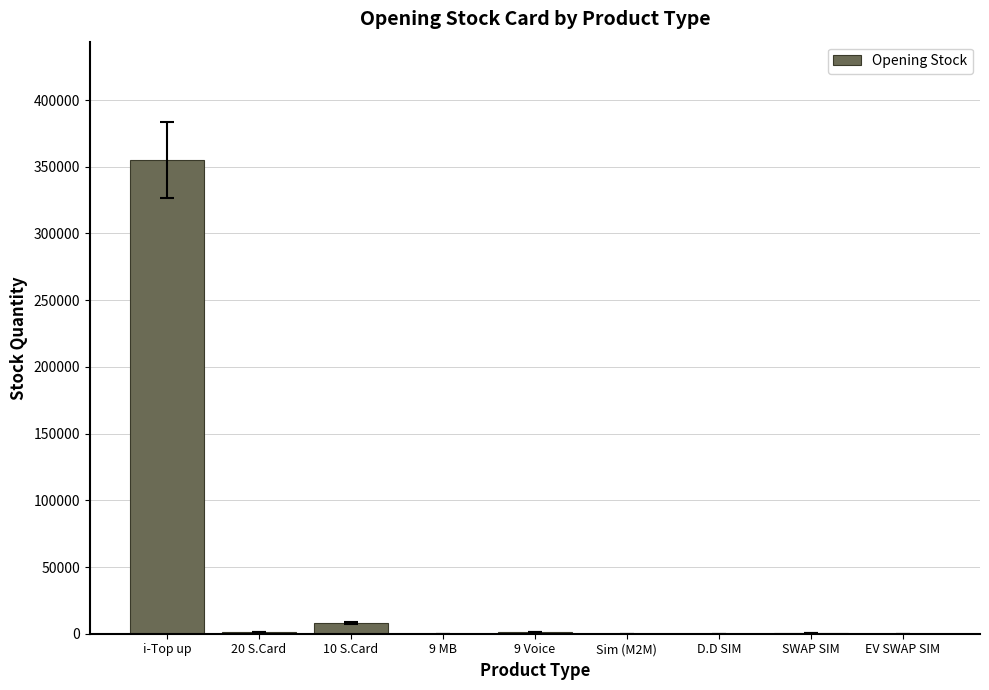

Which label corresponds to the largest value in the chart?

i-Top up